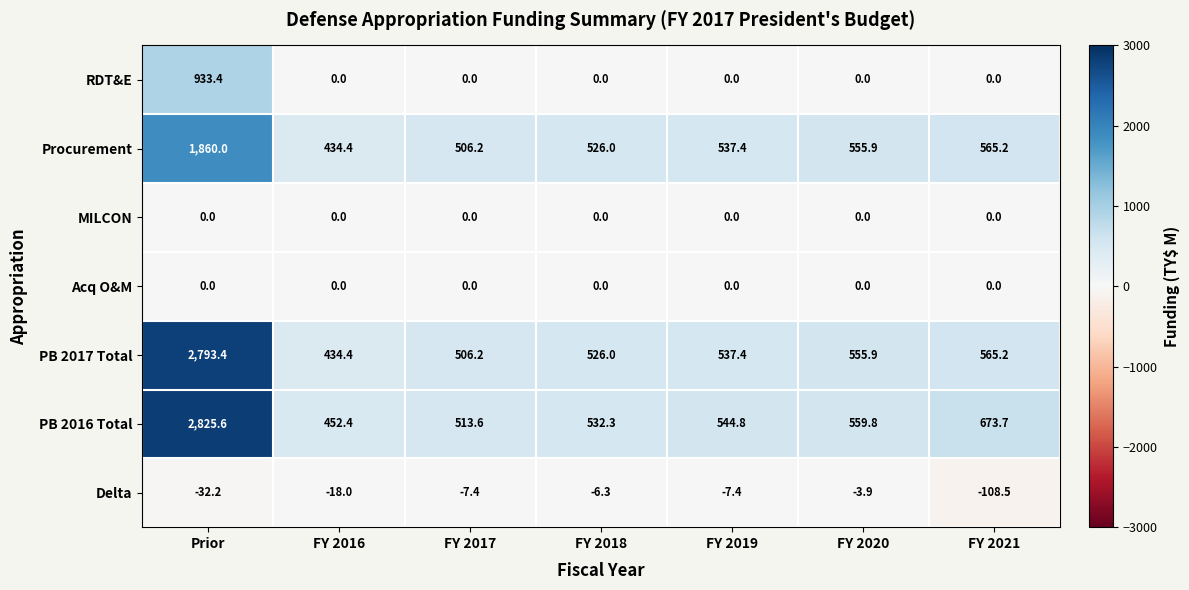

What is the sum of the PB 2017 Total values at FY 2021 and FY 2020?

1121.1